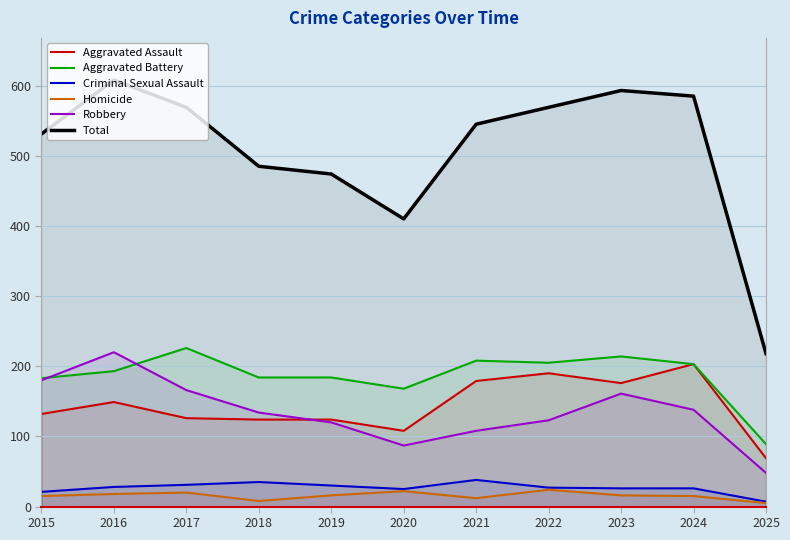

List the labels in order of Robbery value, smallest first.

2025, 2020, 2021, 2019, 2022, 2018, 2024, 2023, 2017, 2015, 2016